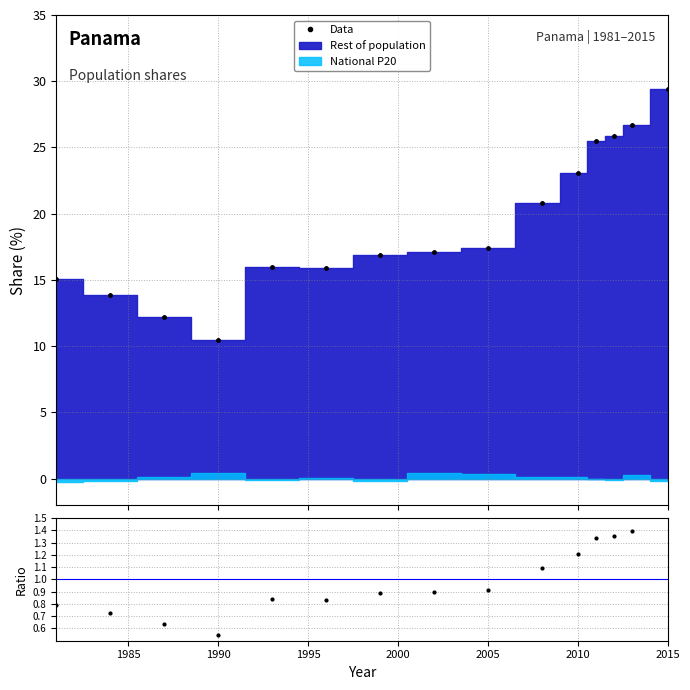

What is the spread (max minus min) of values at 1985?

13.1